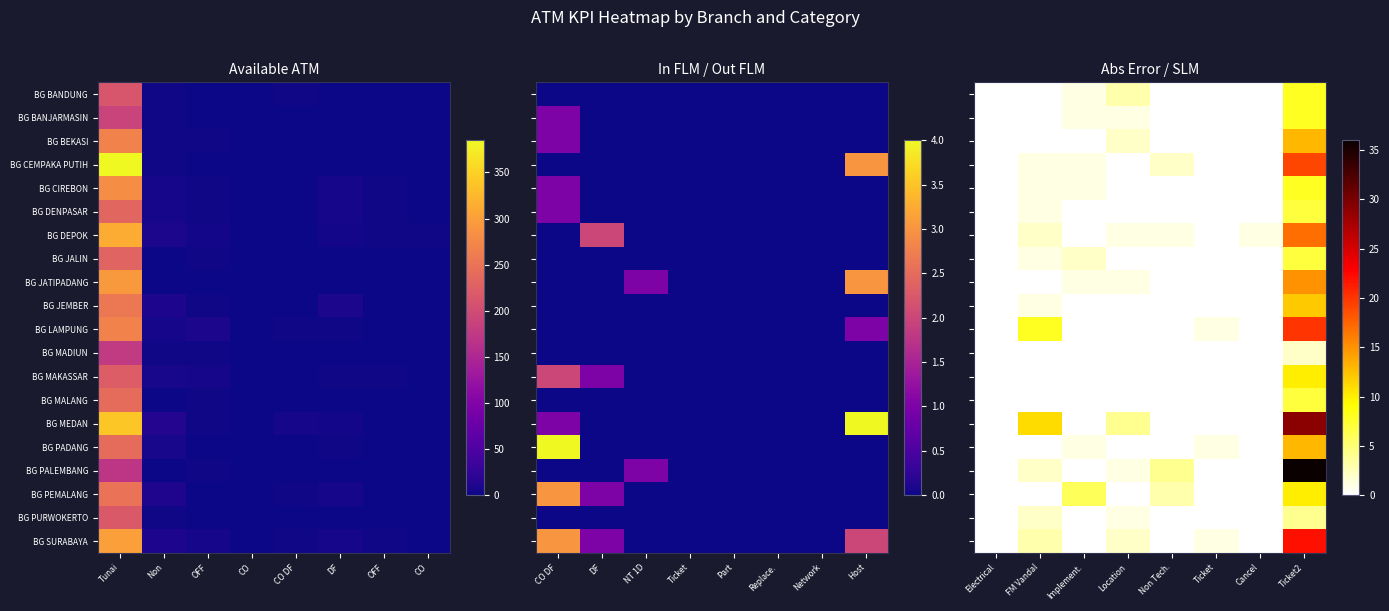

How many distinct data groups are displayed?

20